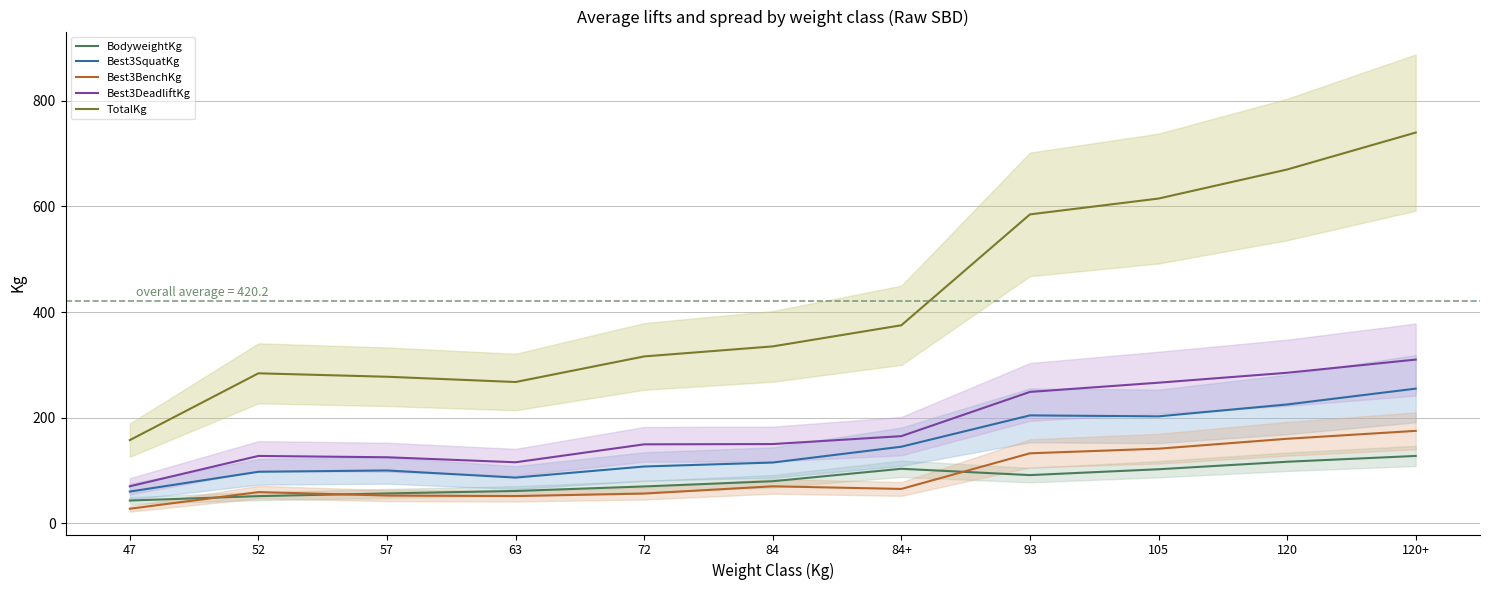

What are all the series names shown in the legend?

BodyweightKg, Best3SquatKg, Best3BenchKg, Best3DeadliftKg, TotalKg